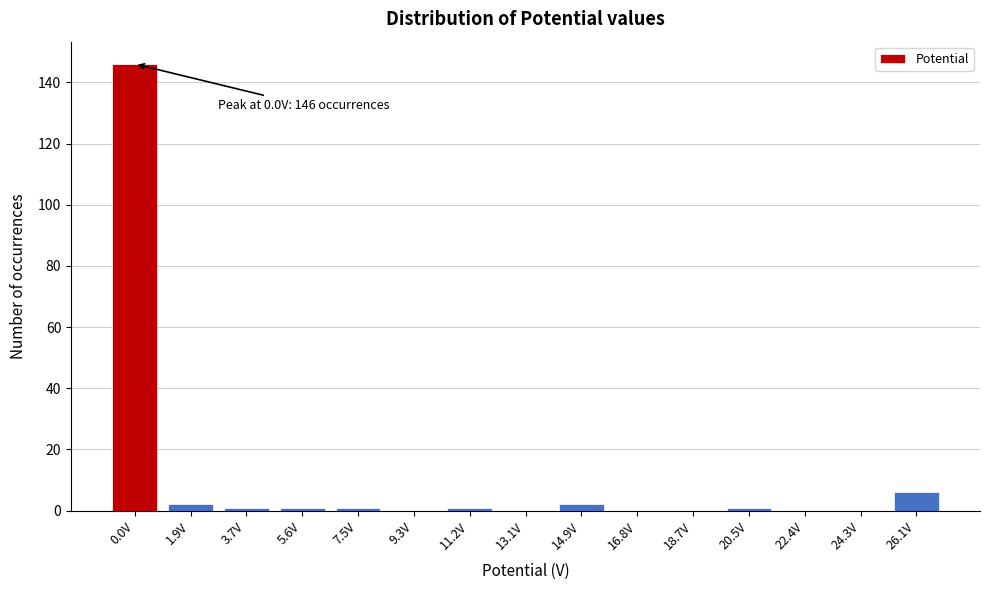

Reading left to right, extract all data points from this chart.

0.0V=146	1.9V=2	3.7V=1	5.6V=1	7.5V=1	9.3V=0	11.2V=1	13.1V=0	14.9V=2	16.8V=0	18.7V=0	20.5V=1	22.4V=0	24.3V=0	26.1V=6